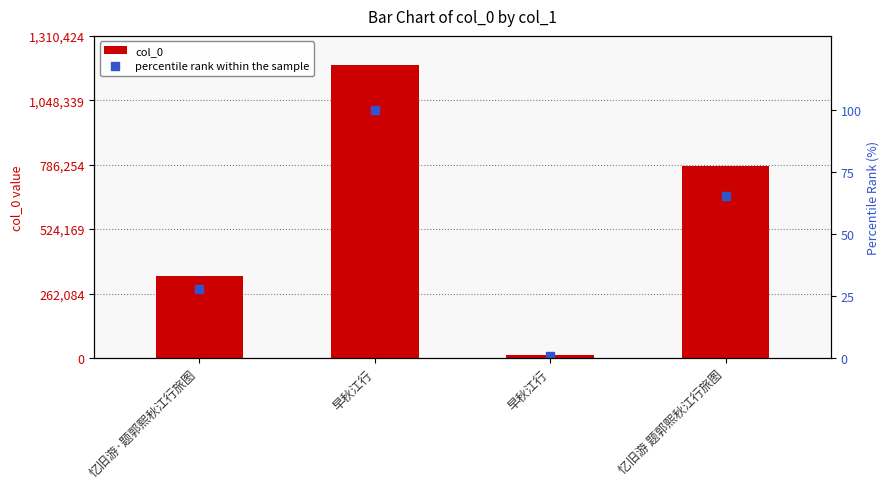

Rank the series at 早秋江行 from highest to lowest value.

col_0, percentile rank within the sample